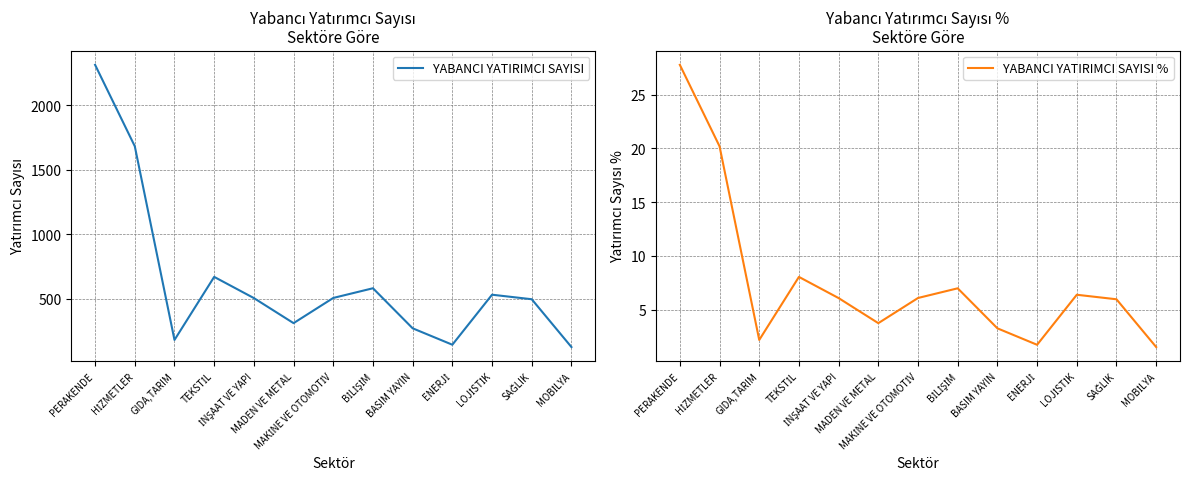

Reading left to right, what are all the values shown in this chart?

YABANCI YATIRIMCI SAYISI: 2311.0	1681.0	182.0	670.0	506.0	312.0	507.0	582.0	272.0	145.0	532.0	497.0	127.0
YABANCI YATIRIMCI SAYISI %: 27.8	20.2	2.2	8.1	6.1	3.8	6.1	7.0	3.3	1.7	6.4	6.0	1.5